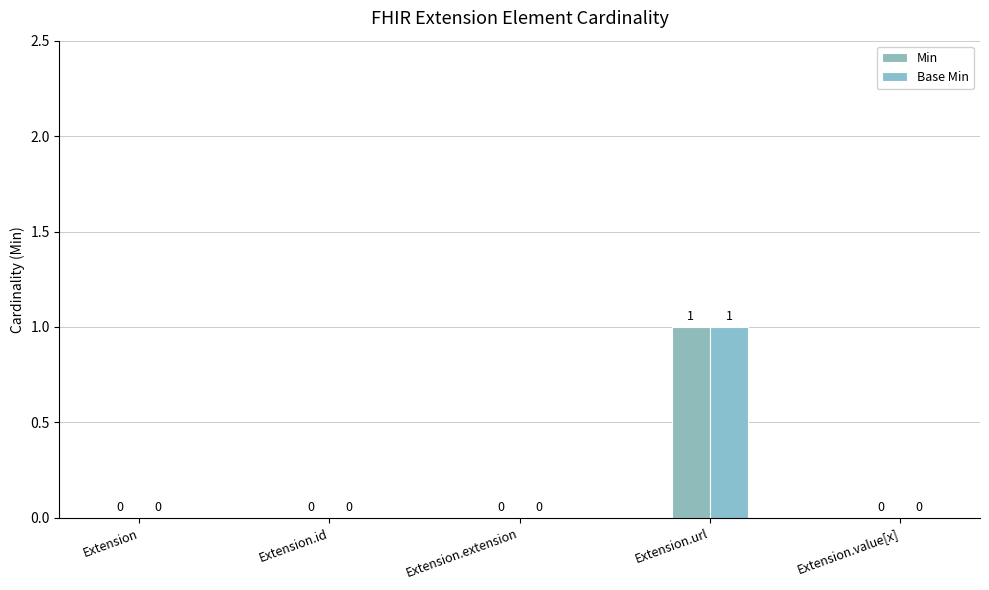

What is the highest value of the Min series?

1